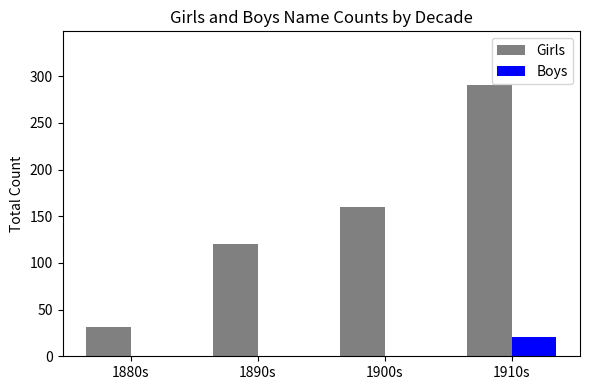

At which category does the chart reach its peak across all series?

1910s